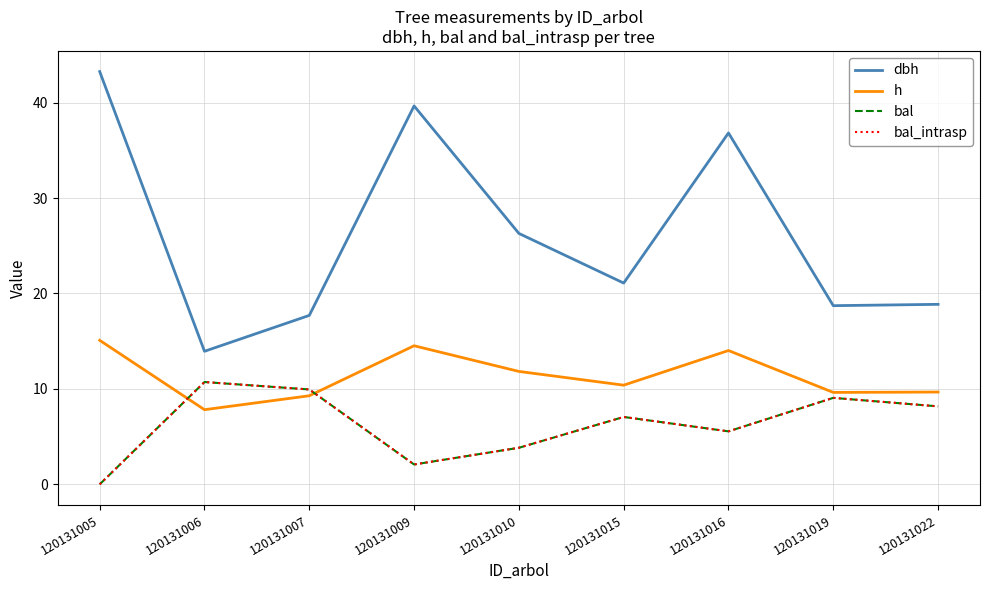

What is the value of the bal point at the 3rd from the left?

9.9